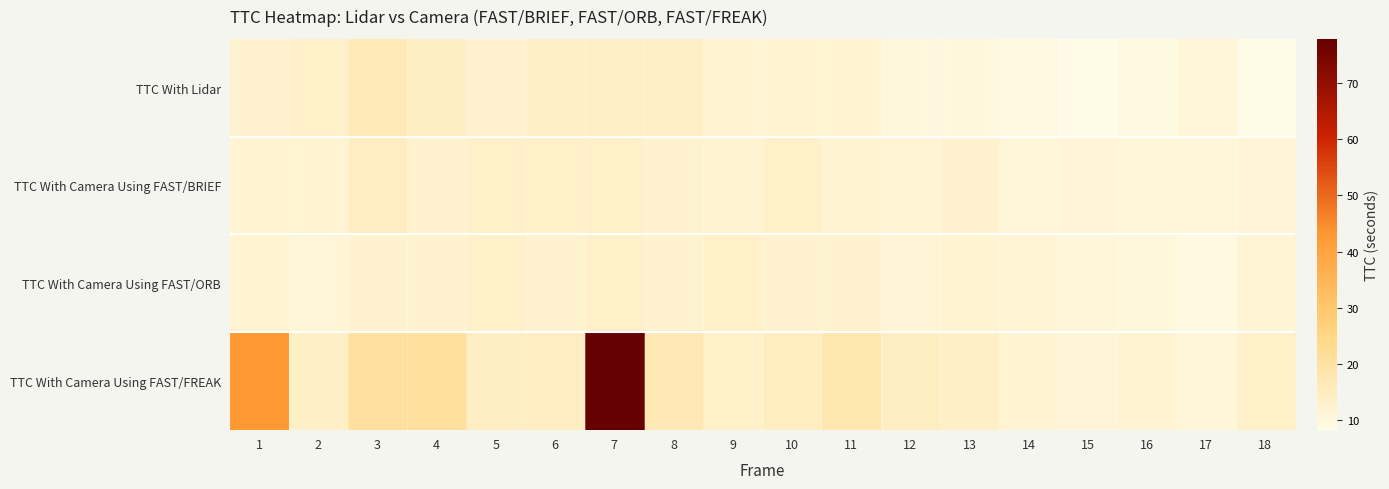

What is the greatest value displayed?

77.9